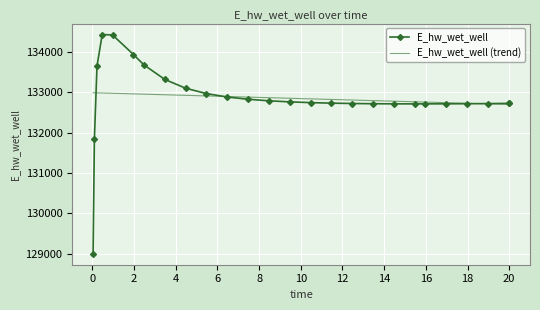

What is the minimum value shown in the chart?

128996.2